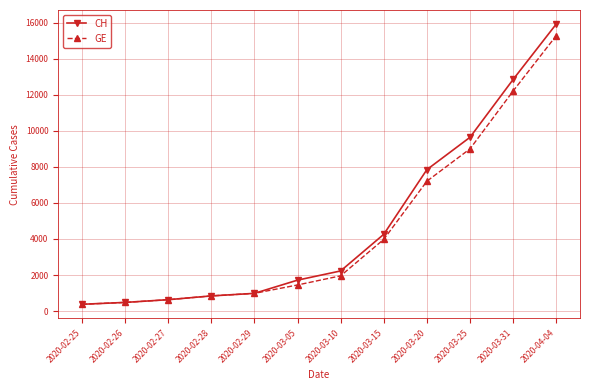

At 2020-03-20, list the series in order from largest to smallest.

CH, GE